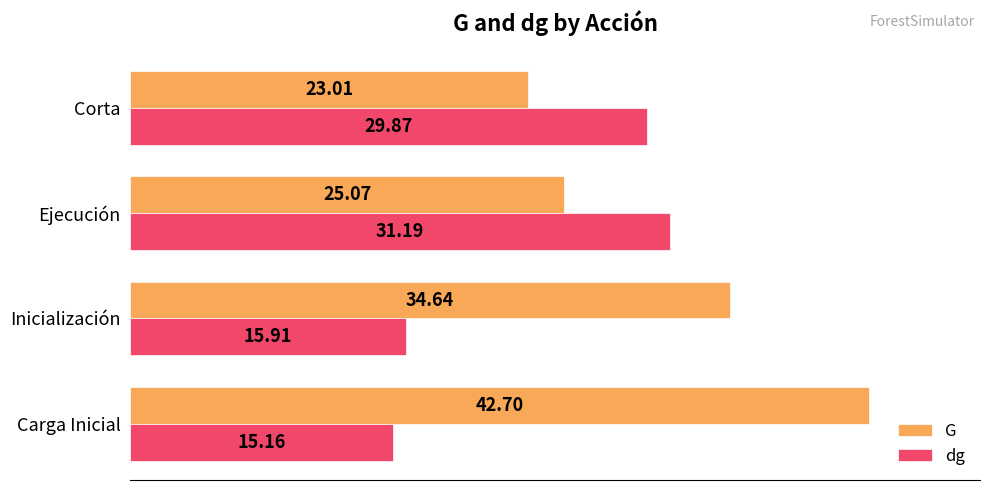

Where is G nearest to the value 32?

Inicialización